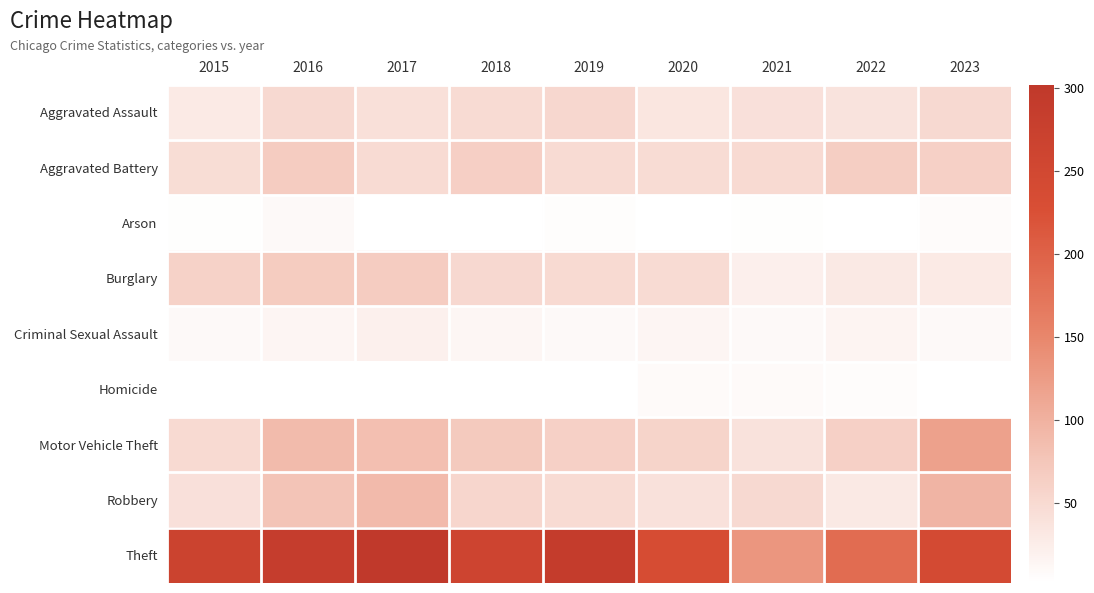

Which series changed the most between 2019 and 2023?

Motor Vehicle Theft